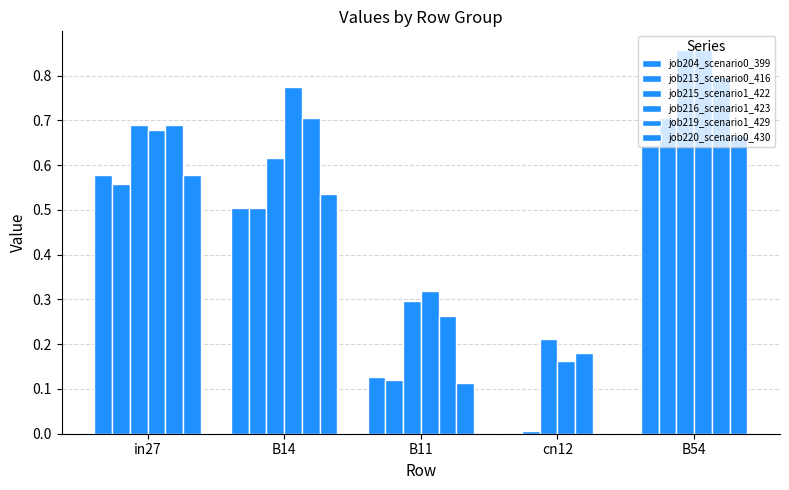

Rank the series at B54 from lowest to highest value.

job204_scenario0_399, job220_scenario0_430, job213_scenario0_416, job219_scenario1_429, job215_scenario1_422, job216_scenario1_423